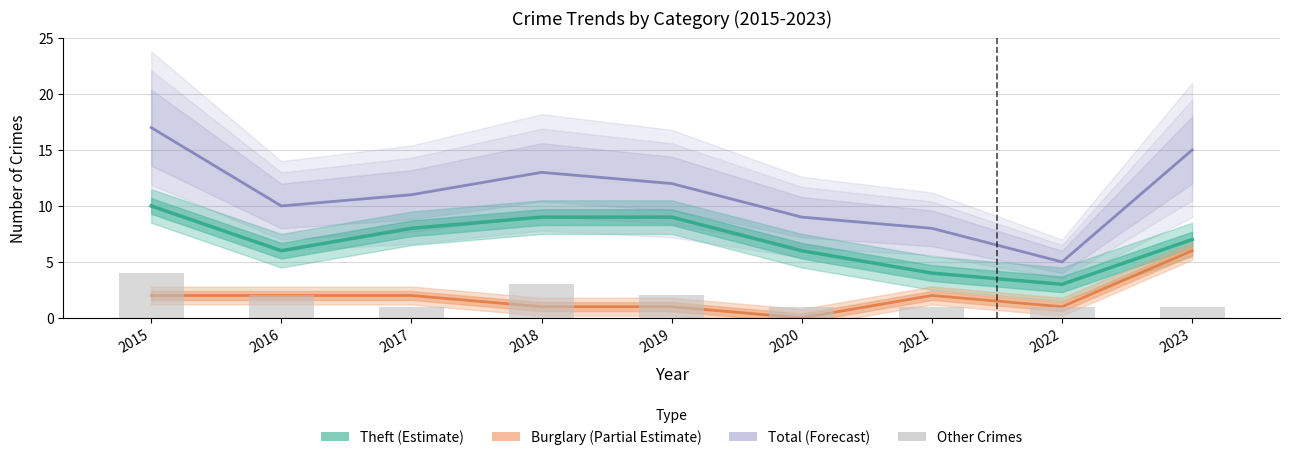

Reading left to right, extract all data points from this chart.

Theft (Estimate): 2015=10	2016=6	2017=8	2018=9	2019=9	2020=6	2021=4	2022=3	2023=7
Burglary (Partial Estimate): 2015=2	2016=2	2017=2	2018=1	2019=1	2020=0	2021=2	2022=1	2023=6
Total (Forecast): 2015=17	2016=10	2017=11	2018=13	2019=12	2020=9	2021=8	2022=5	2023=15
Other Crimes: 2015=4	2016=2	2017=1	2018=3	2019=2	2020=1	2021=1	2022=1	2023=1